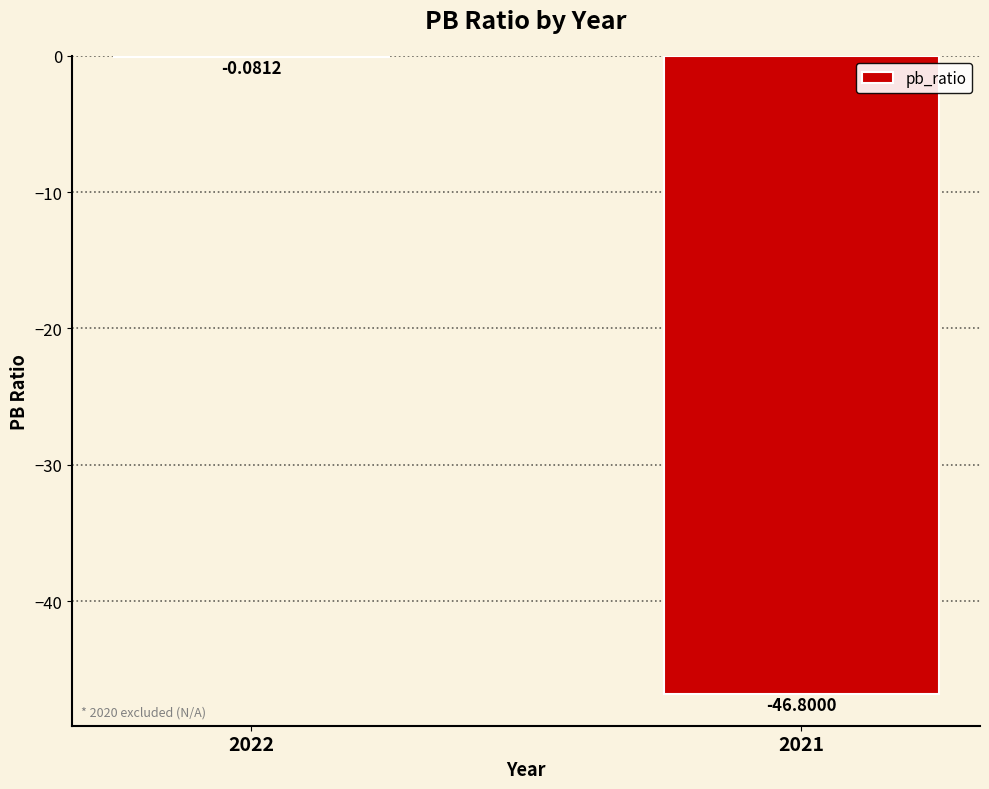

Where is the data nearest to the value -23?

2022